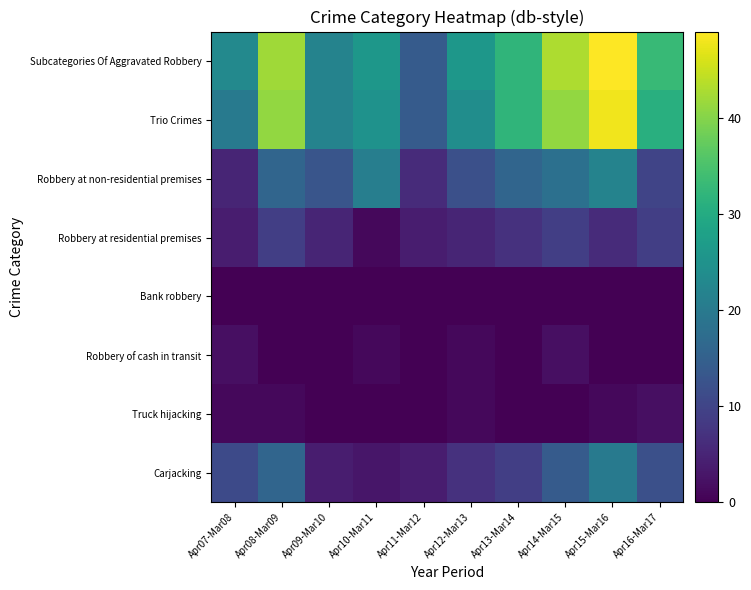

At which category is the sum across all series the highest?

Apr15-Mar16